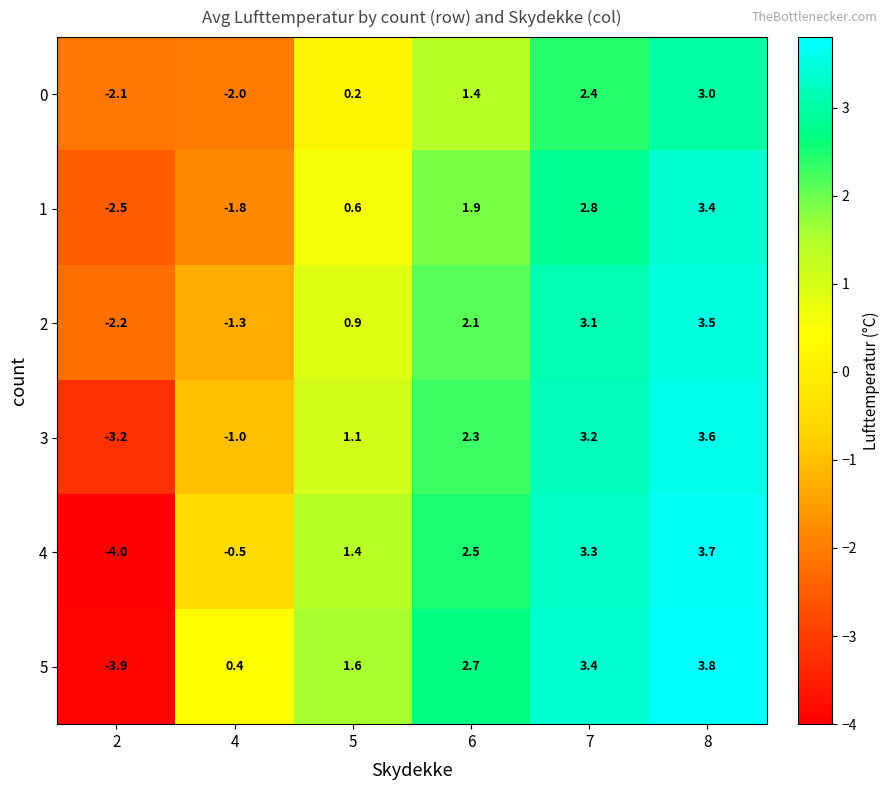

What is the minimum value shown in the chart?

-4.0